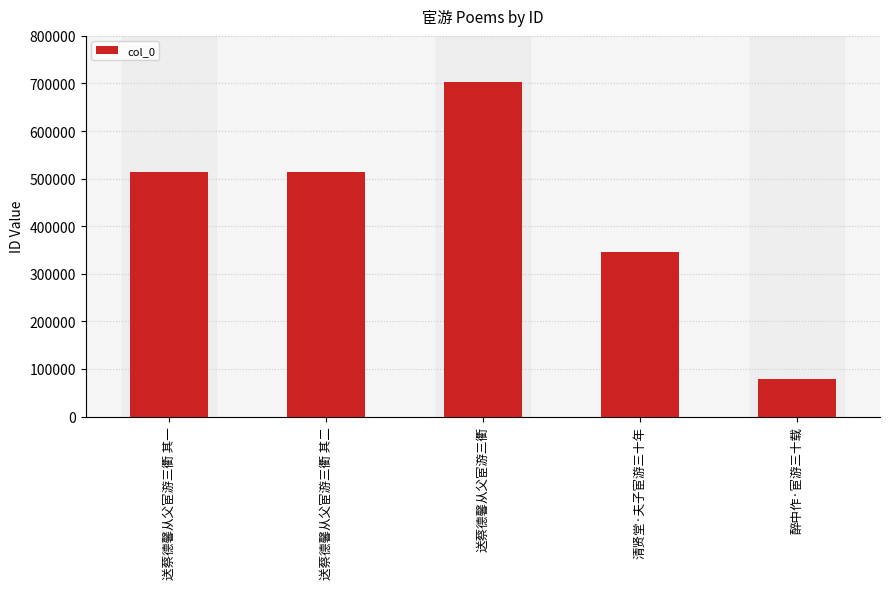

How many categories are shown in the chart?

5